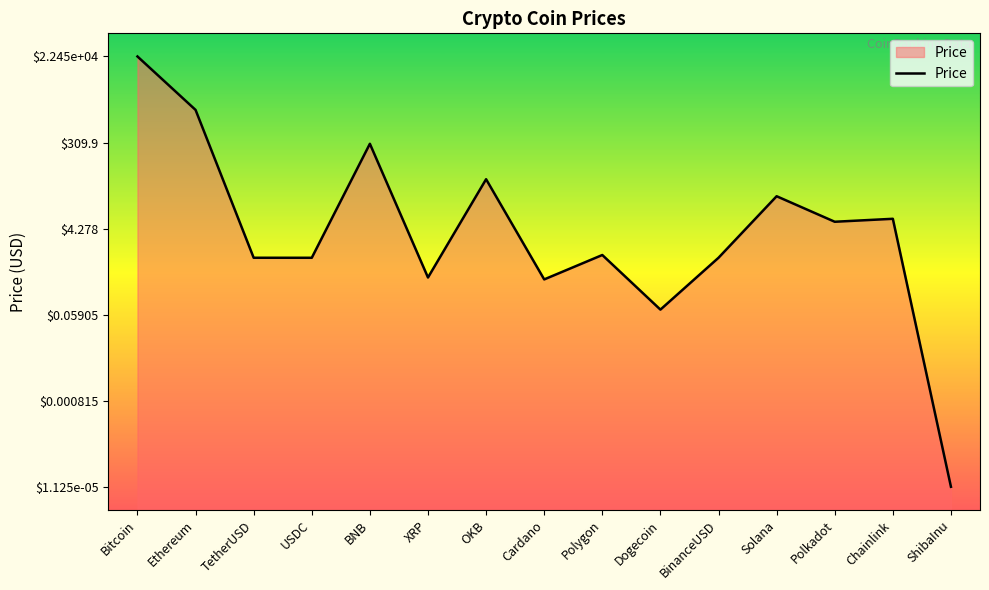

Rank the categories by value from lowest to highest.

ShibaInu, Dogecoin, Cardano, XRP, USDC, TetherUSD, BinanceUSD, Polygon, Polkadot, Chainlink, Solana, OKB, BNB, Ethereum, Bitcoin